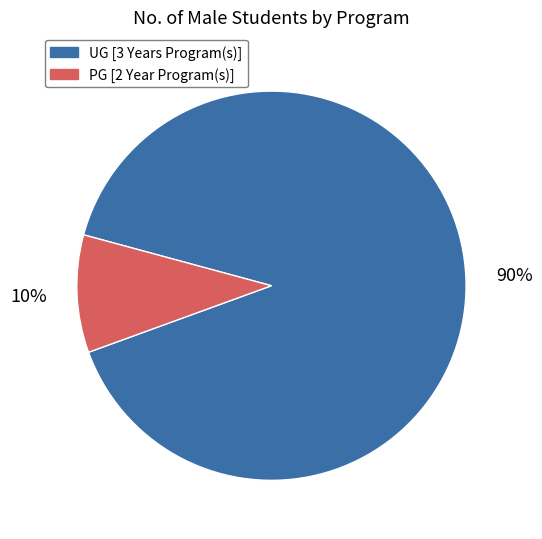

To the nearest percent, what is the combined percentage of UG [3 Years Program(s)] and PG [2 Year Program(s)]?

100%